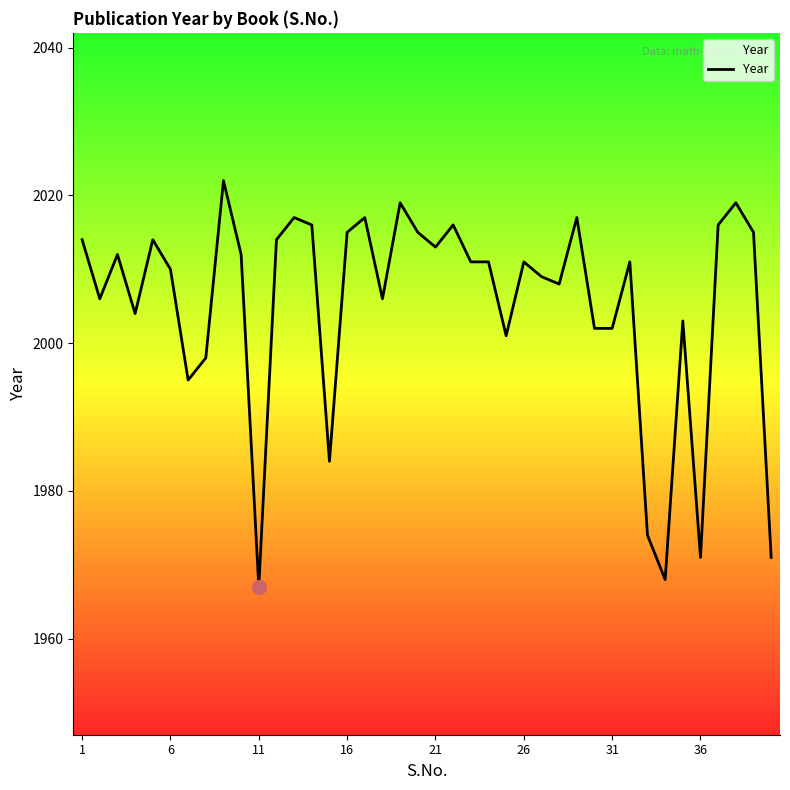

What is the smallest value displayed?

1967